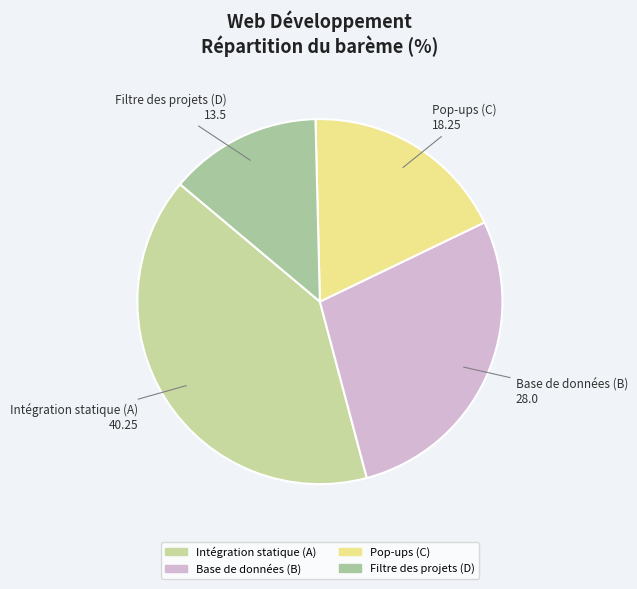

Rank the categories by value from lowest to highest.

Filtre des projets (D), Pop-ups (C), Base de données (B), Intégration statique (A)